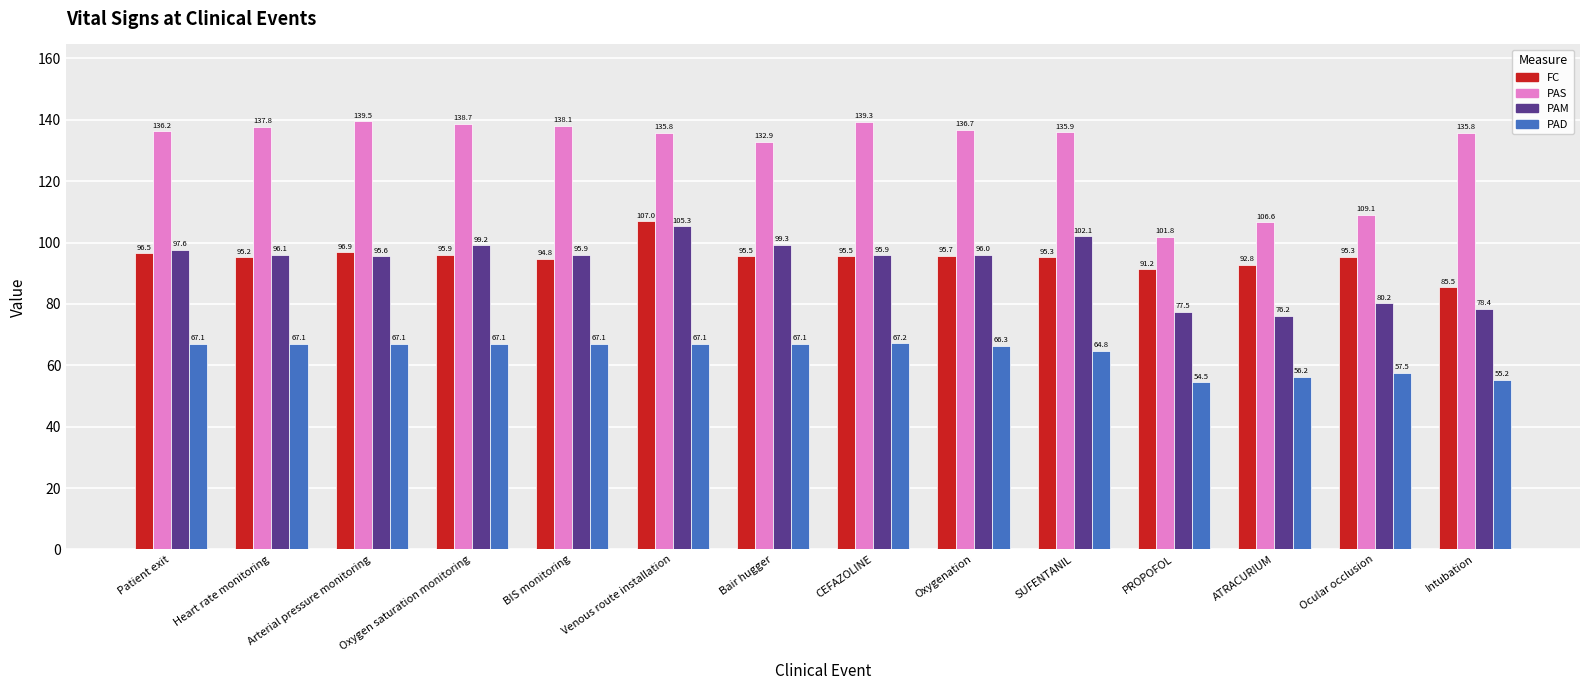

At which label does FC first exceed 95?

Patient exit